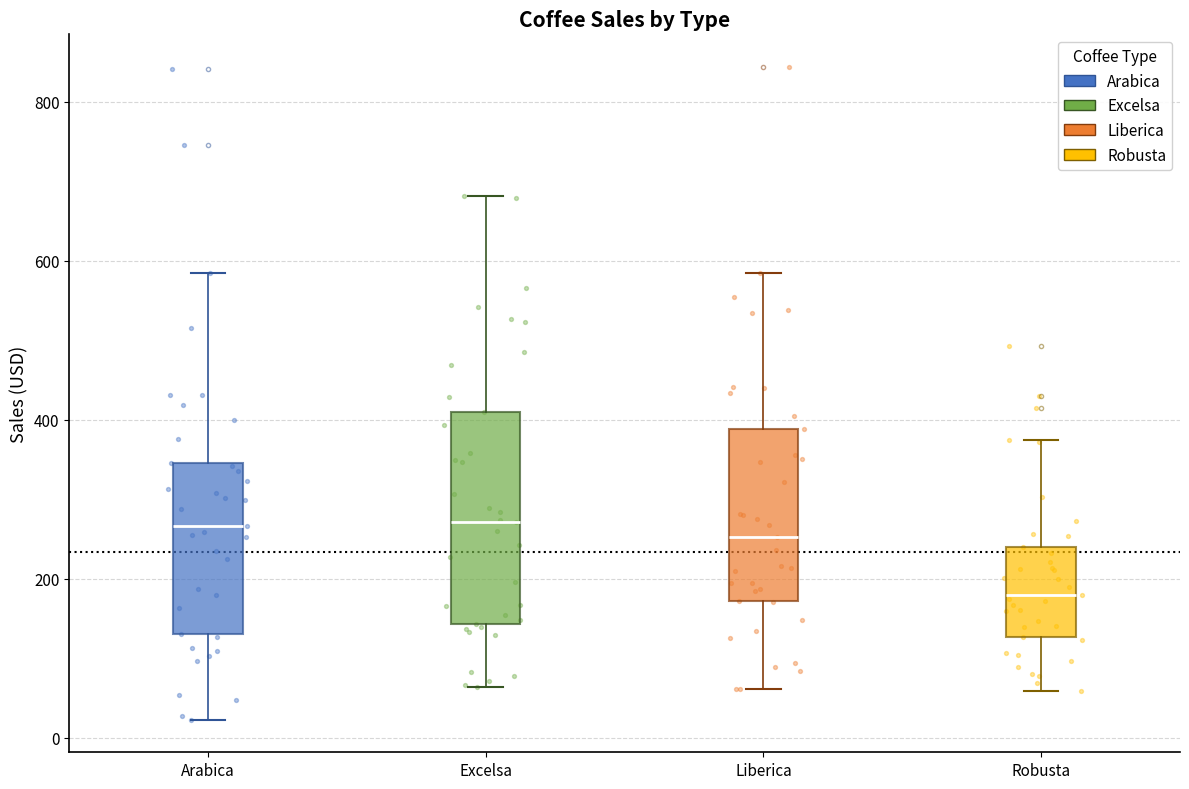

Which box is the tallest, from its lower edge to its upper edge?

Excelsa